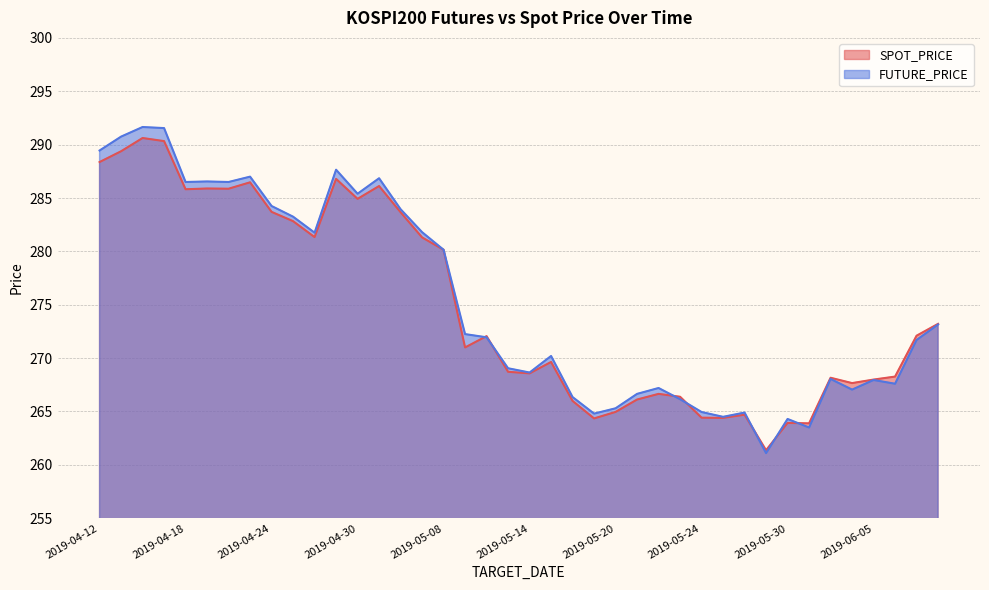

Is it true that SPOT_PRICE equals 286.1 at 2019-05-02?

True